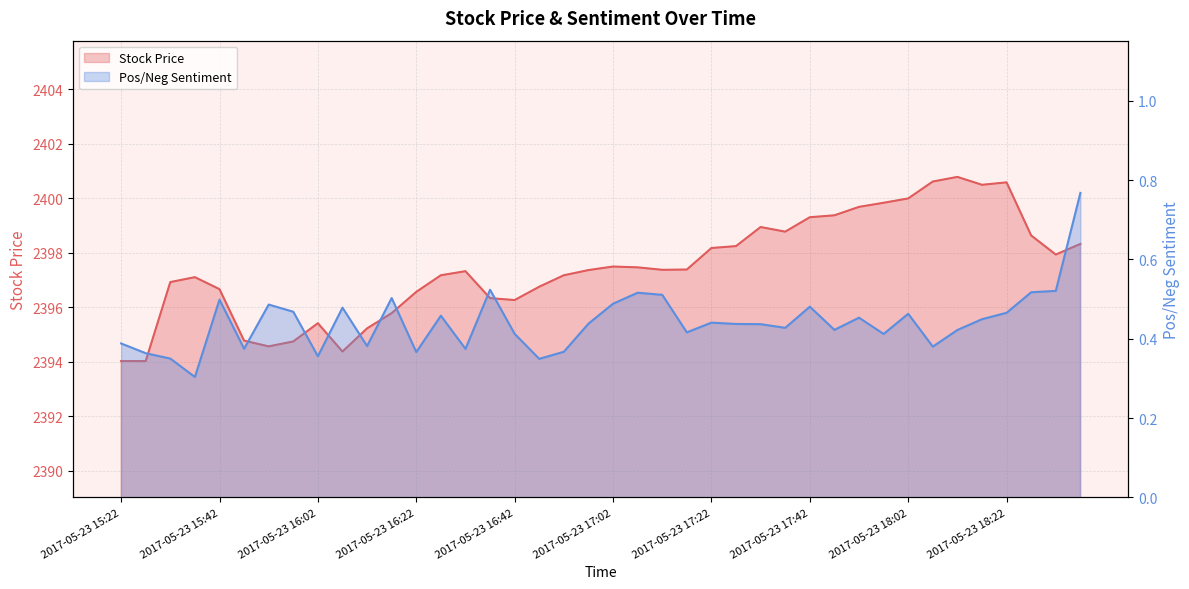

Which series has the largest total across all categories?

Stock Price